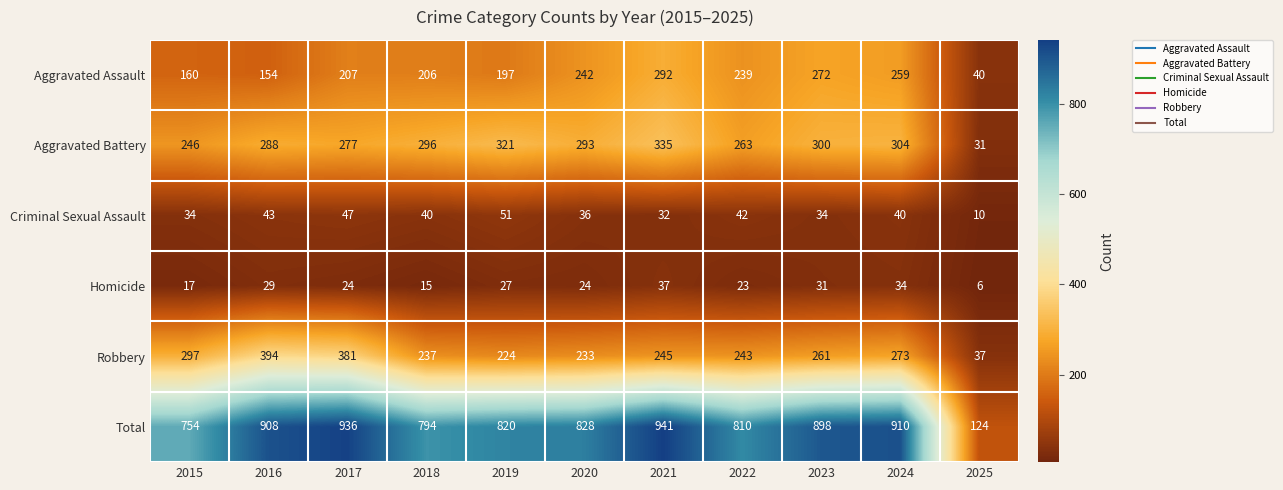

What is the average value of the Aggravated Battery series?

269